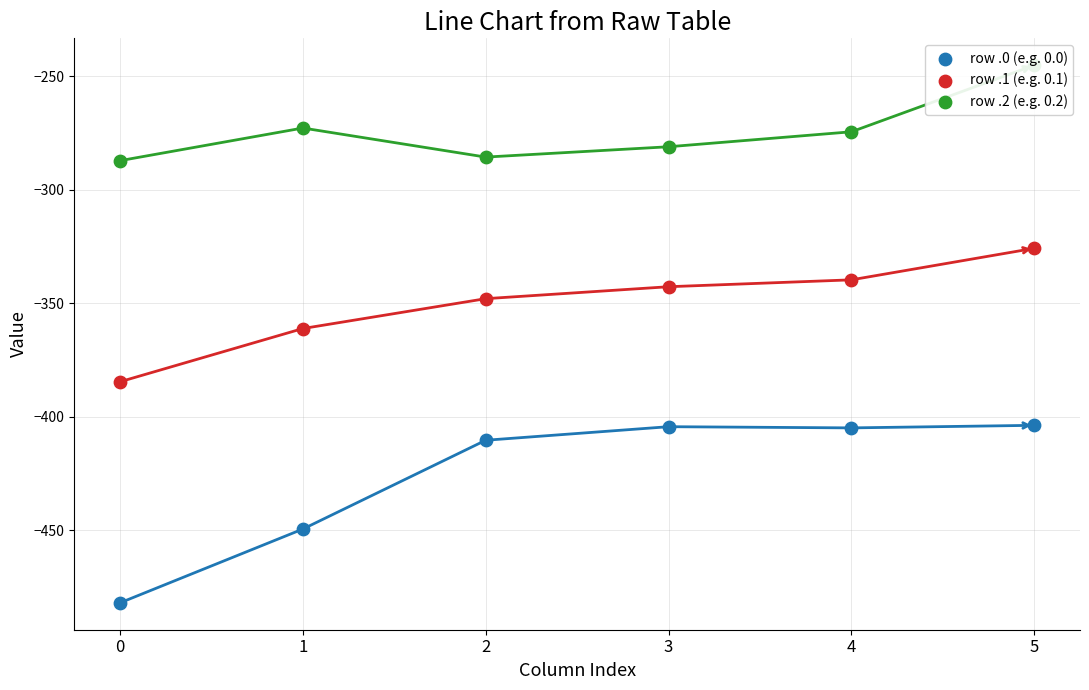

Which series has the largest total across all categories?

row_0.2